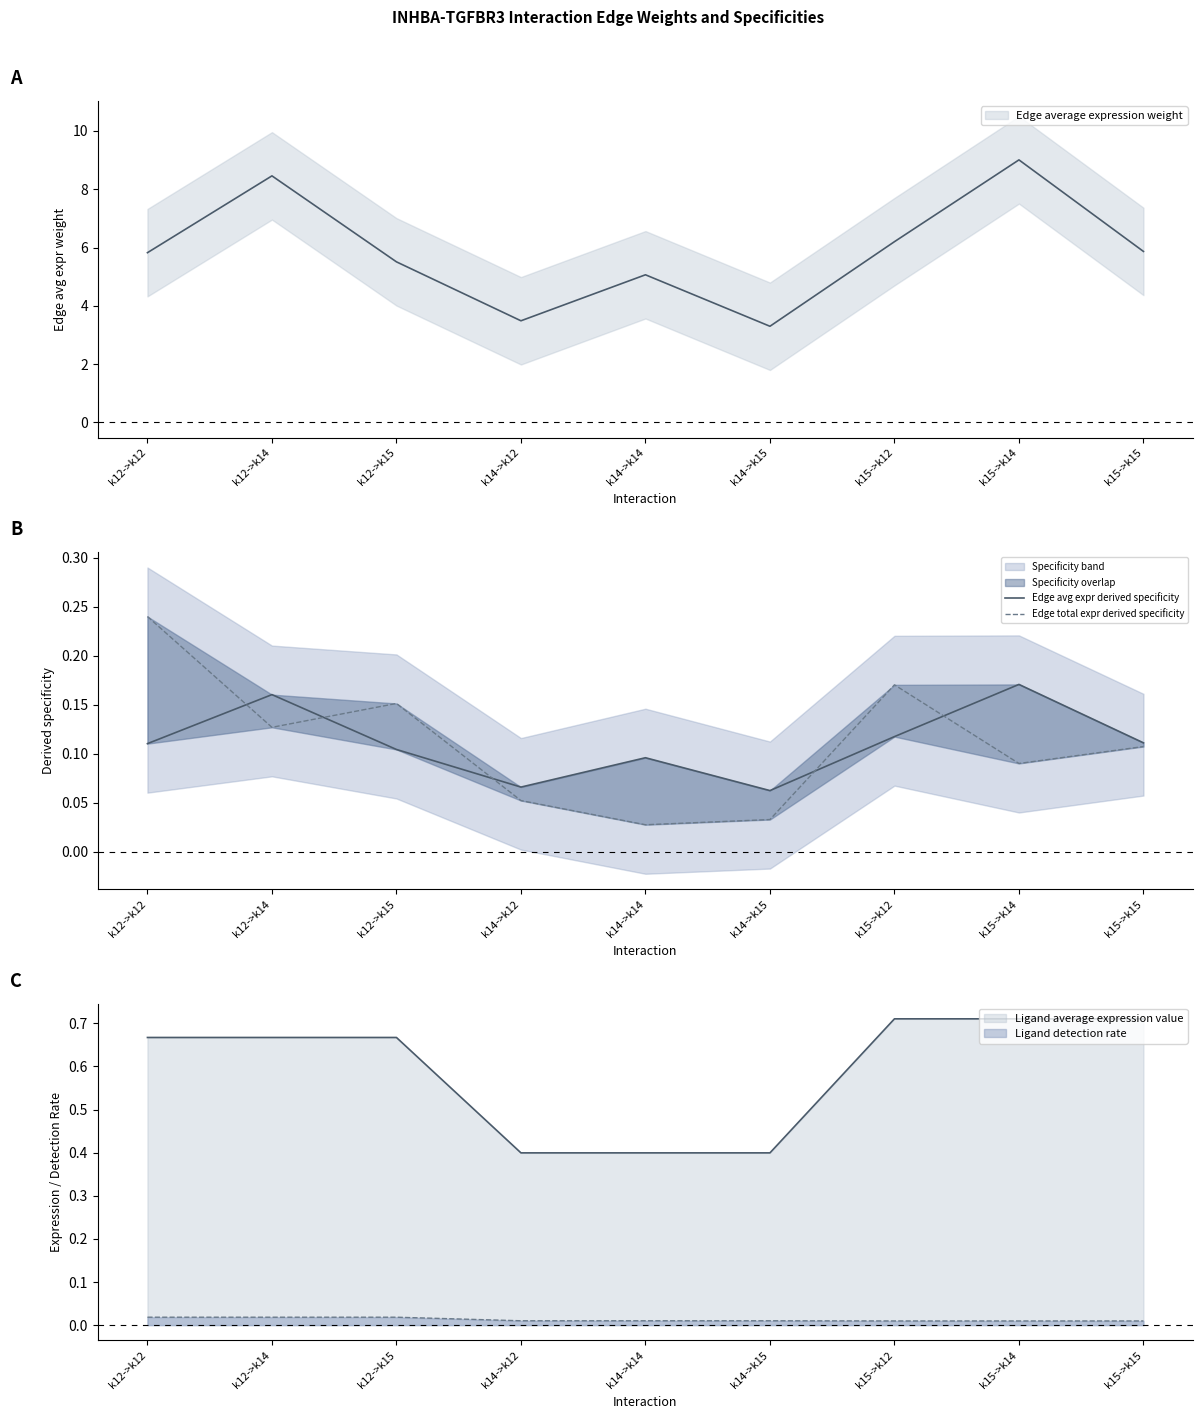

The Edge avg expr derived specificity series shows 0.0 at k15->k12. True or false?

False